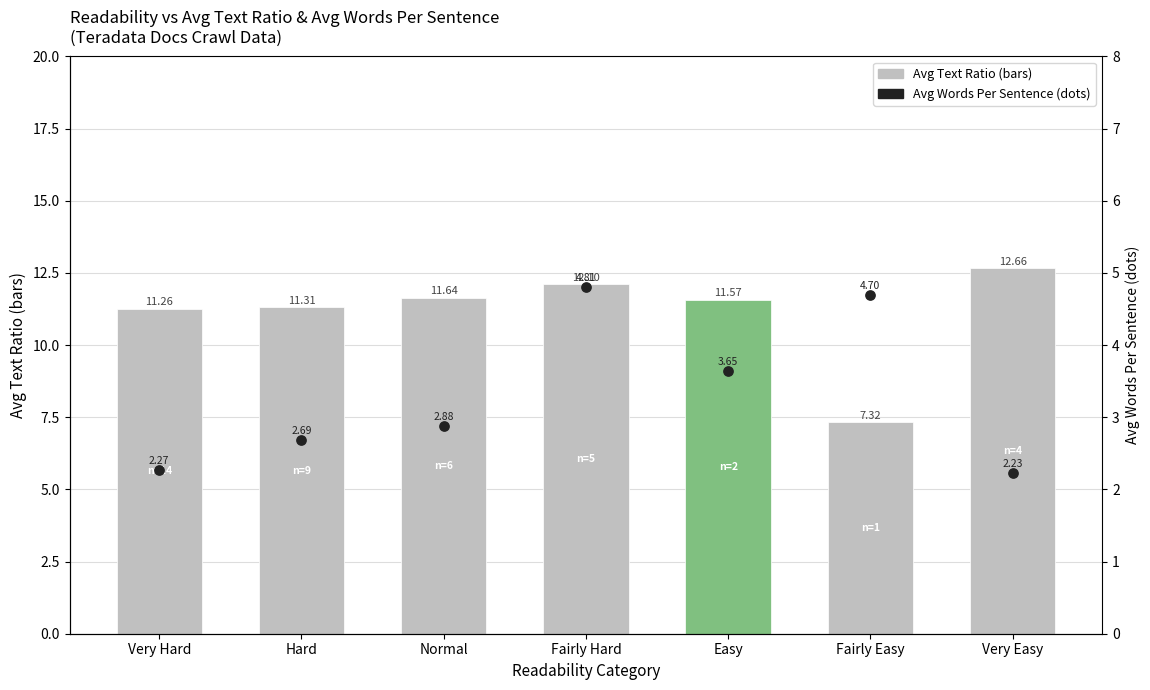

What is the total value across all series at Very Hard?

13.5